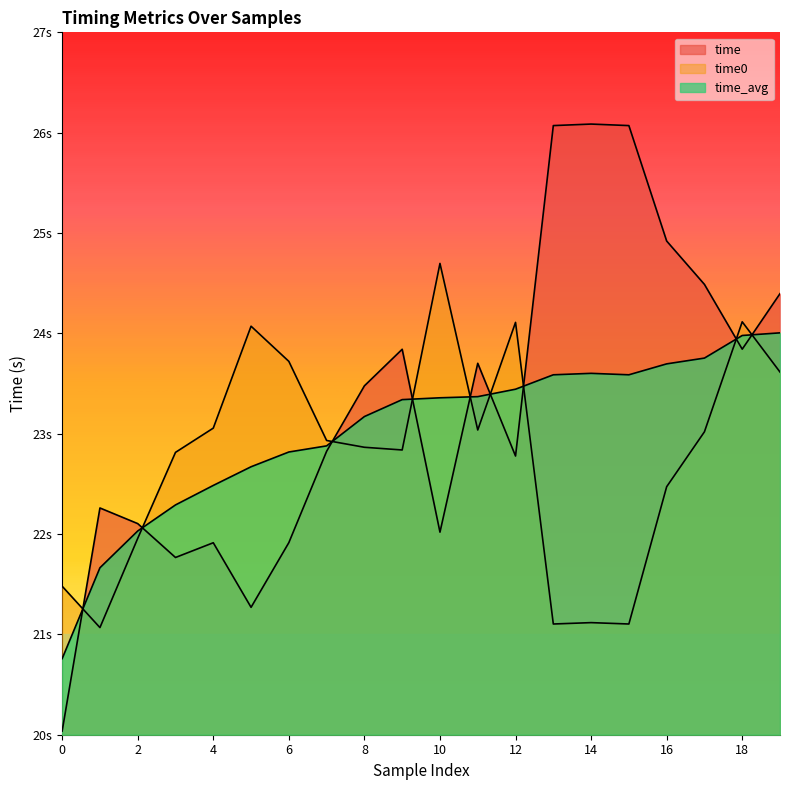

What is the approximate value of time at 18?

23.8